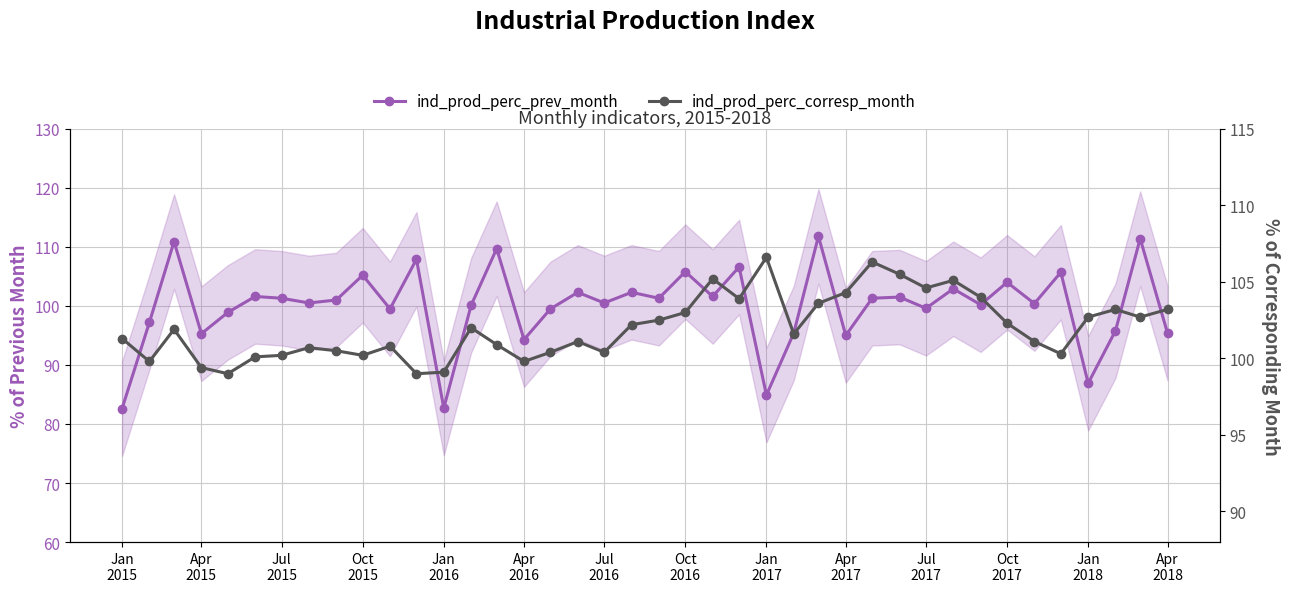

Which series changed the most between Jan
2016 and Jul
2016?

ind_prod_perc_prev_month